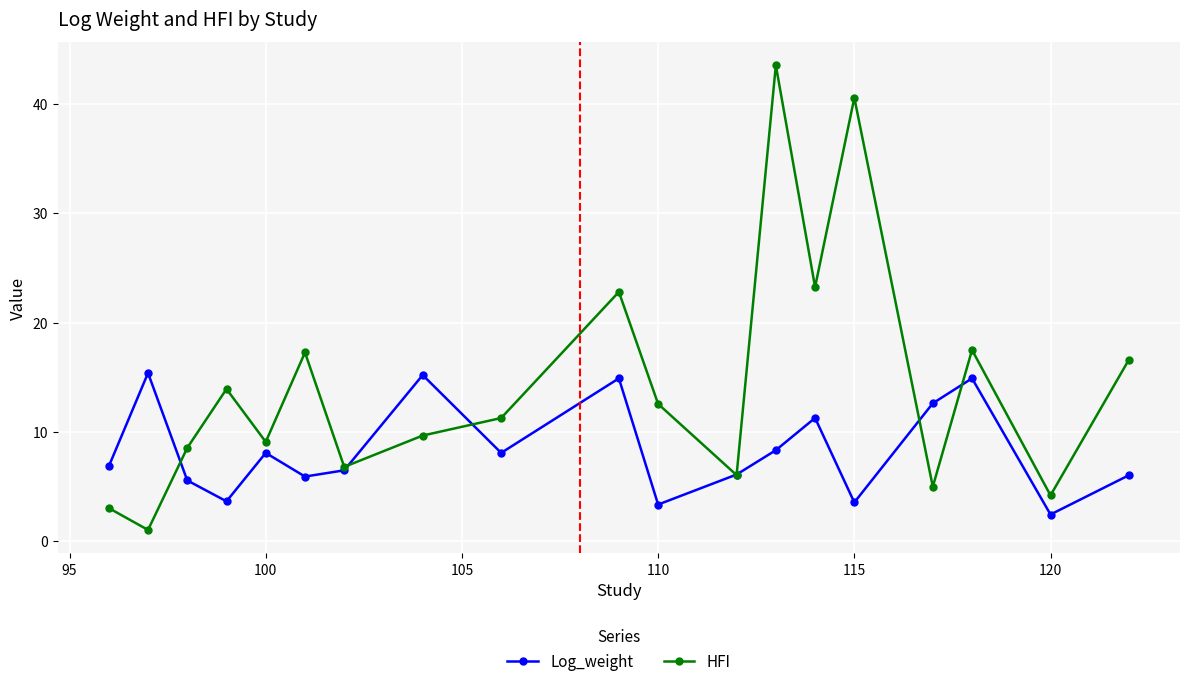

What is the difference between the second highest and second lowest values in the Log_weight series?

11.9